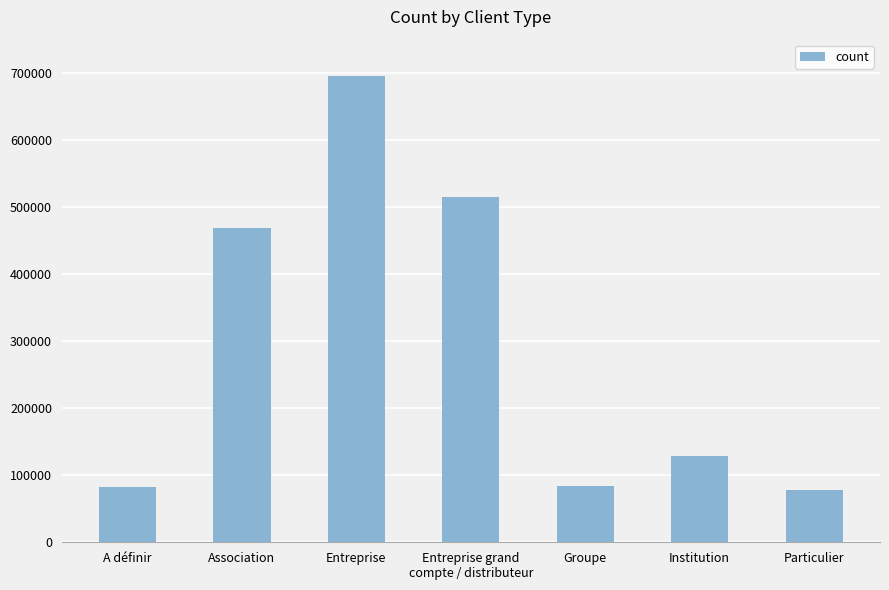

How many values are below 128805?

3